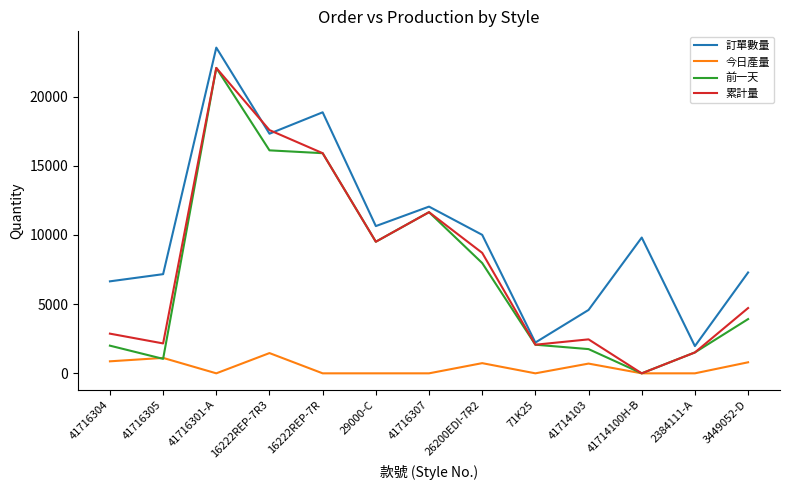

Which series changed the most between 41716305 and 16222REP-7R3?

累計量